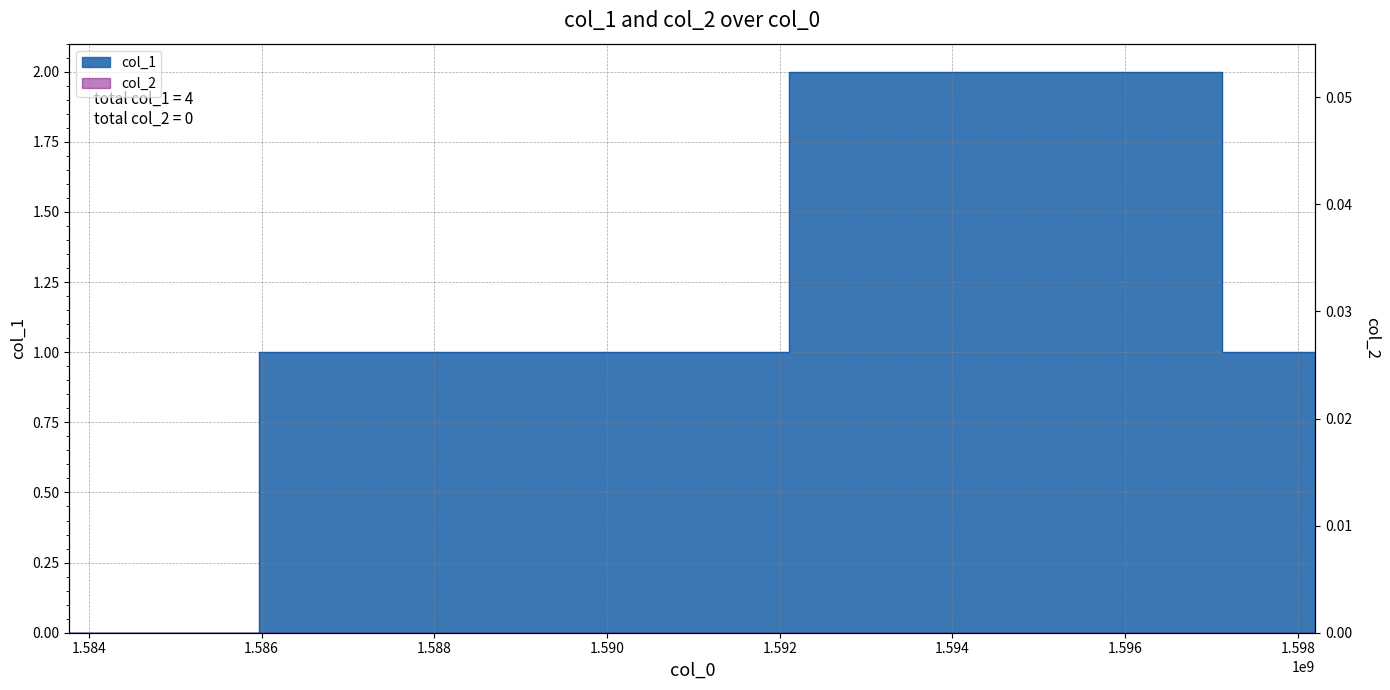

What is the greatest value displayed?

2